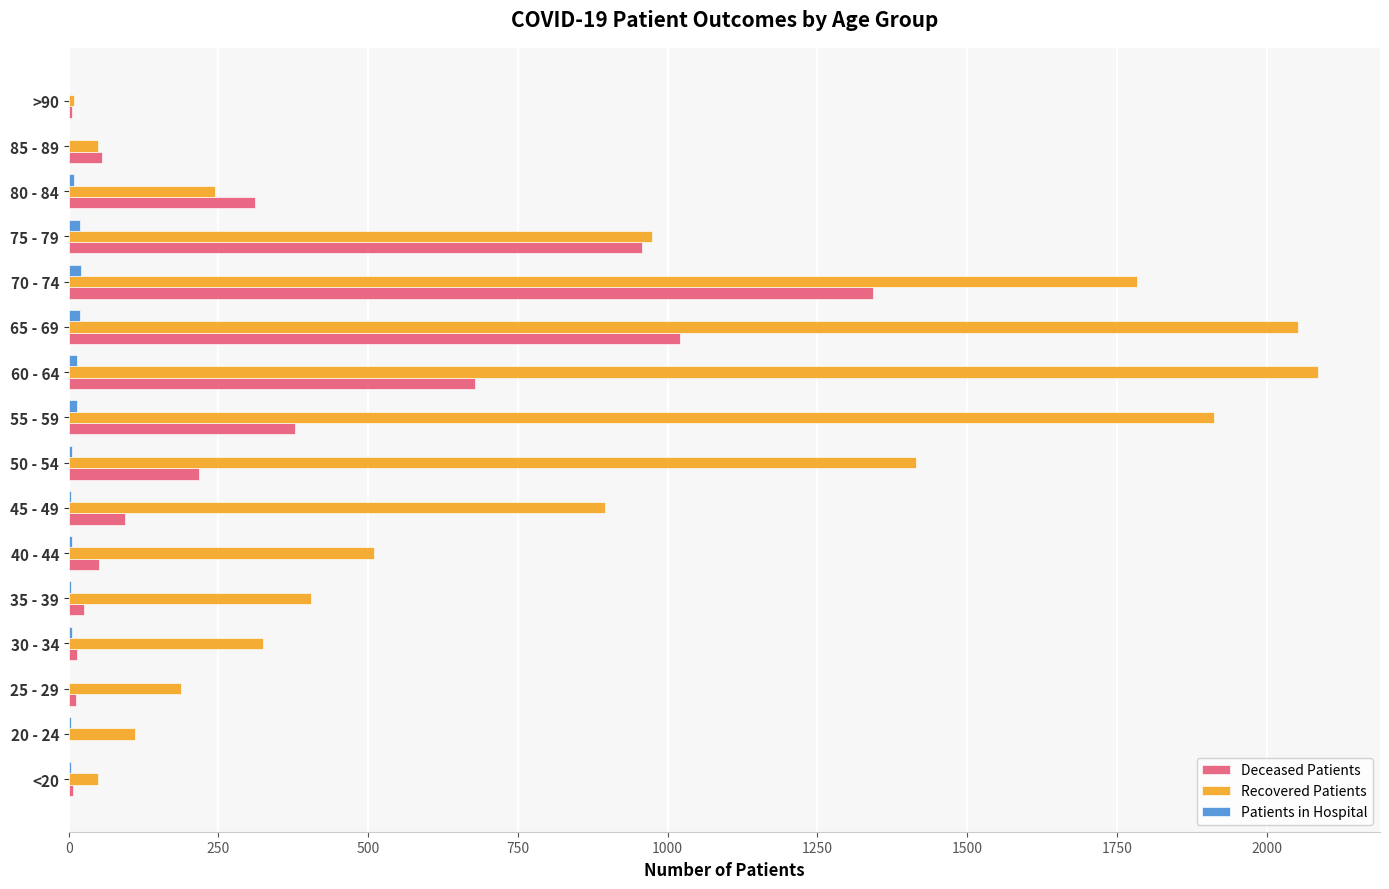

Between 20 - 24 and 40 - 44, which series saw the biggest shift?

Recovered Patients